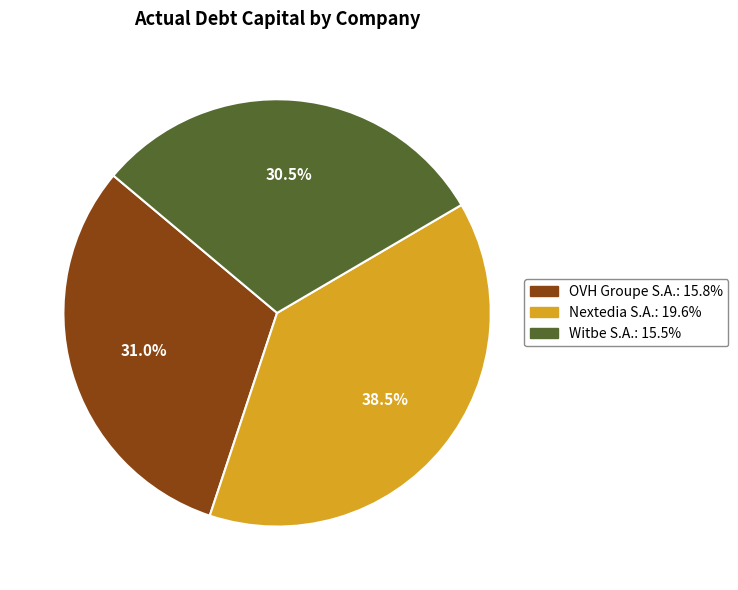

Is there a majority slice in this chart?

No